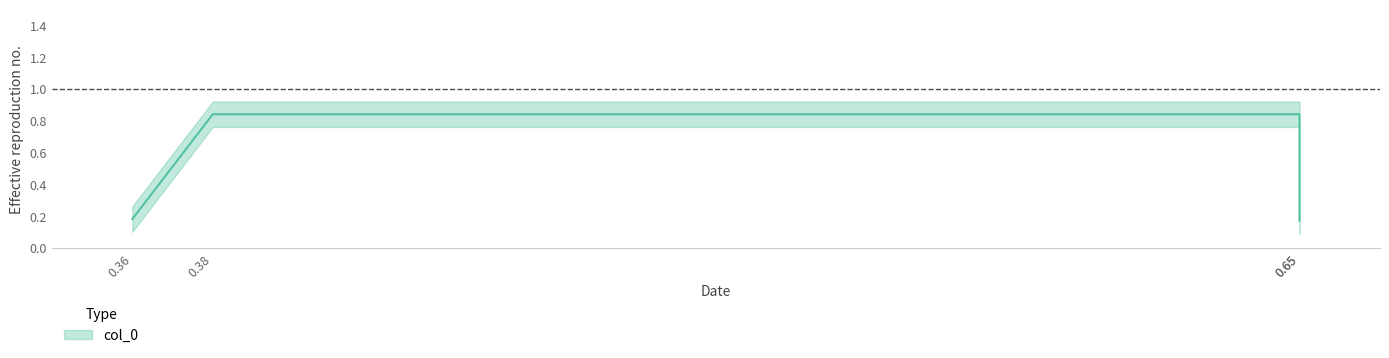

Between 0.65 and 0.65, which is larger?

0.65